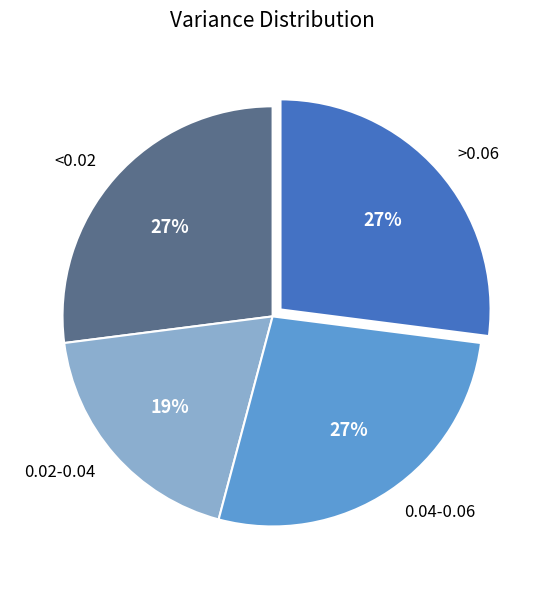

What is the smallest slice in the pie chart?

0.02-0.04